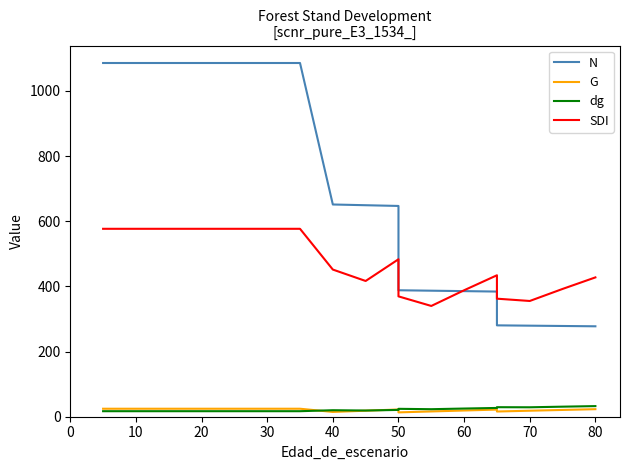

Between 50 and 13, which is larger?

50